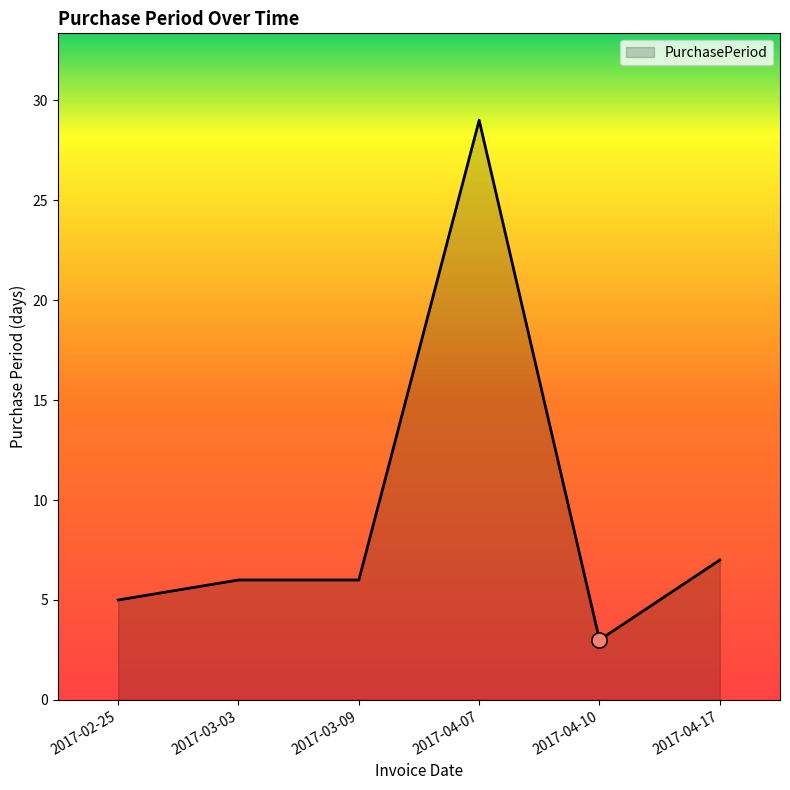

Which has a higher value, 2017-04-10 or 2017-04-07?

2017-04-07